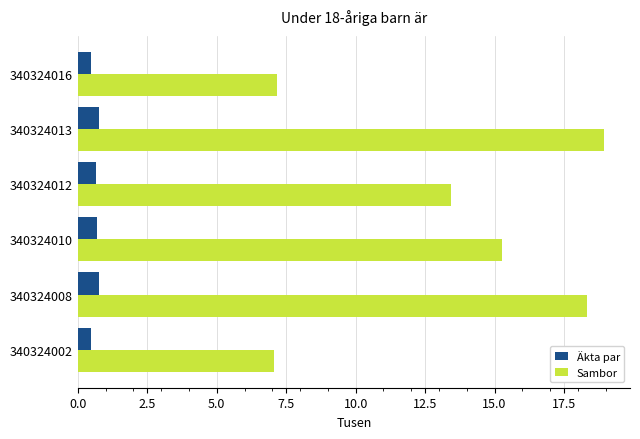

Is it true that Äkta par equals 0.5 at 340324016?

True